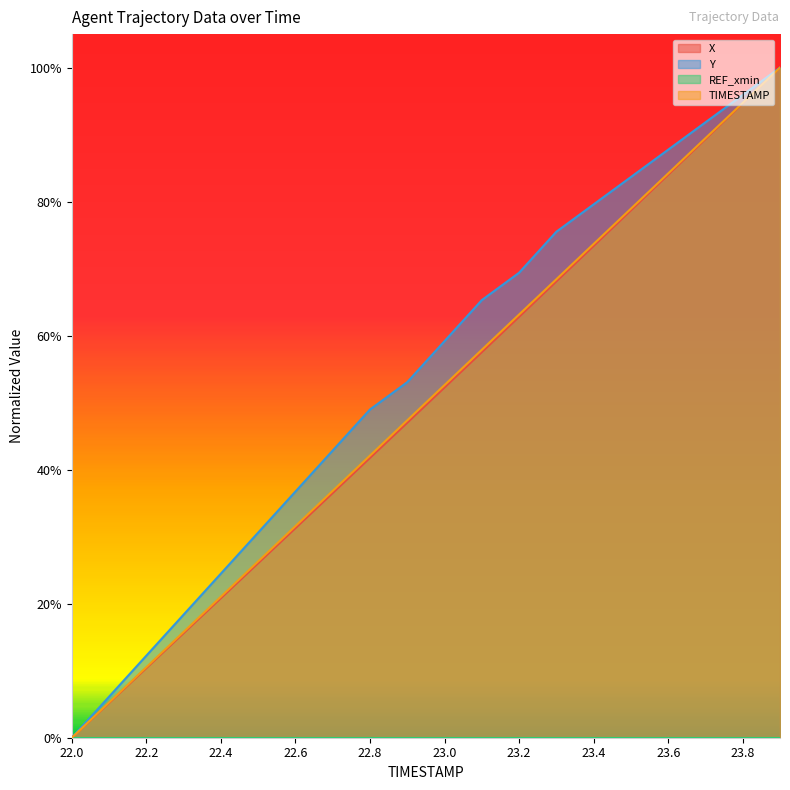

Where is X nearest to the value 0?

22.0